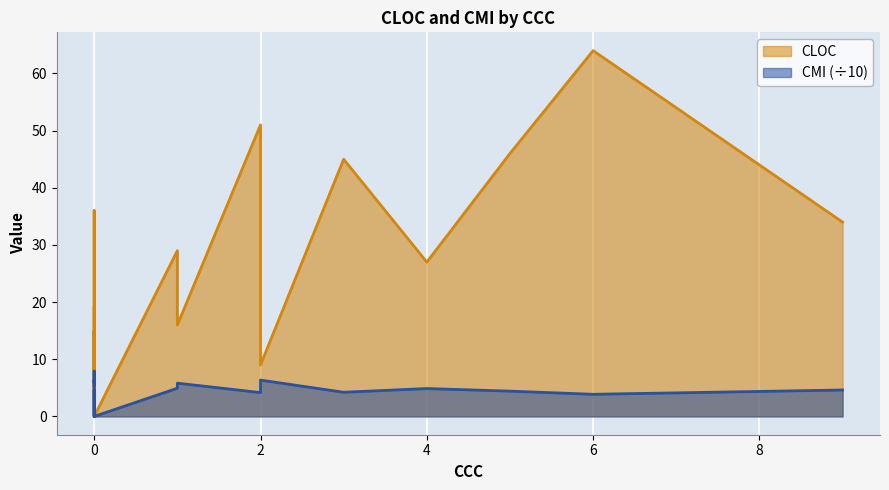

Rank the series by their maximum value, from highest to lowest.

CMI, CLOC